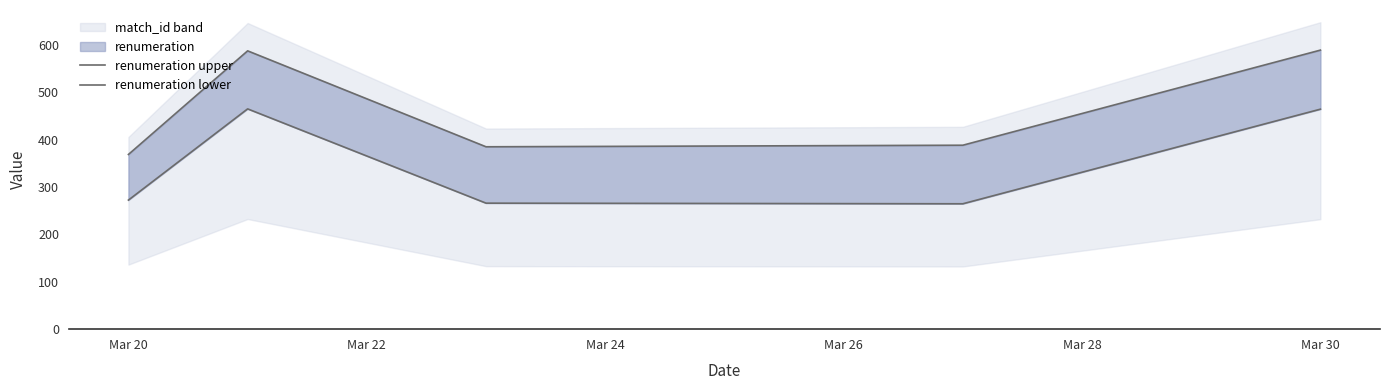

At how many categories does at least one series exceed 310?

5